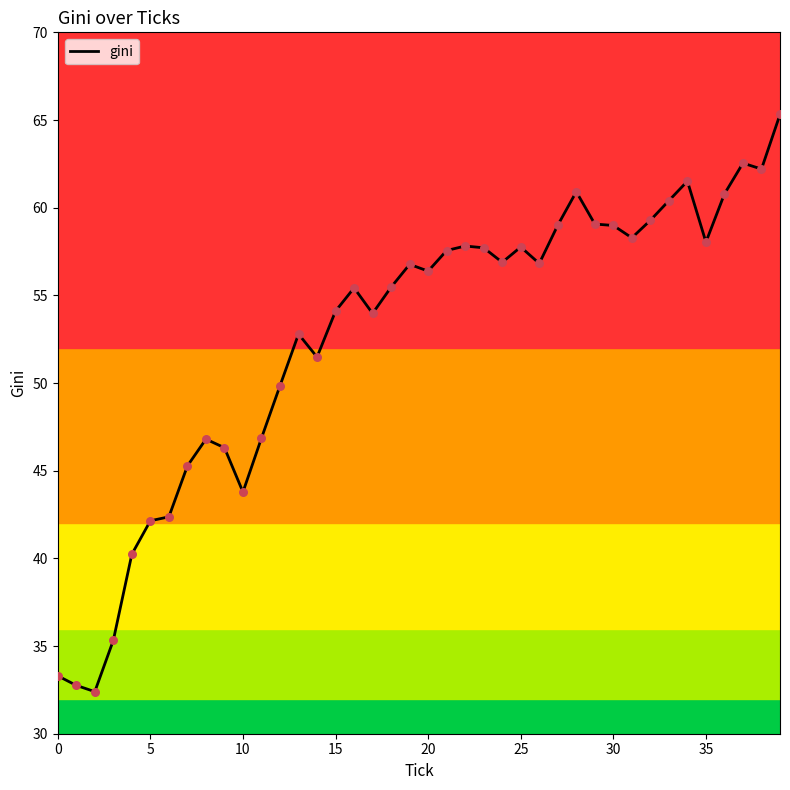

What is the maximum value shown in the chart?

65.3